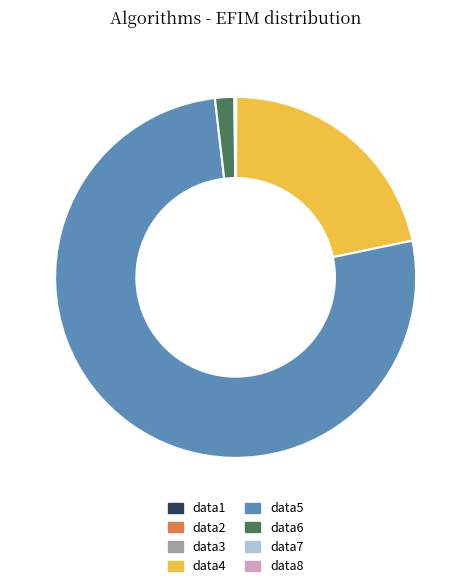

What is the largest slice in the pie chart?

data5